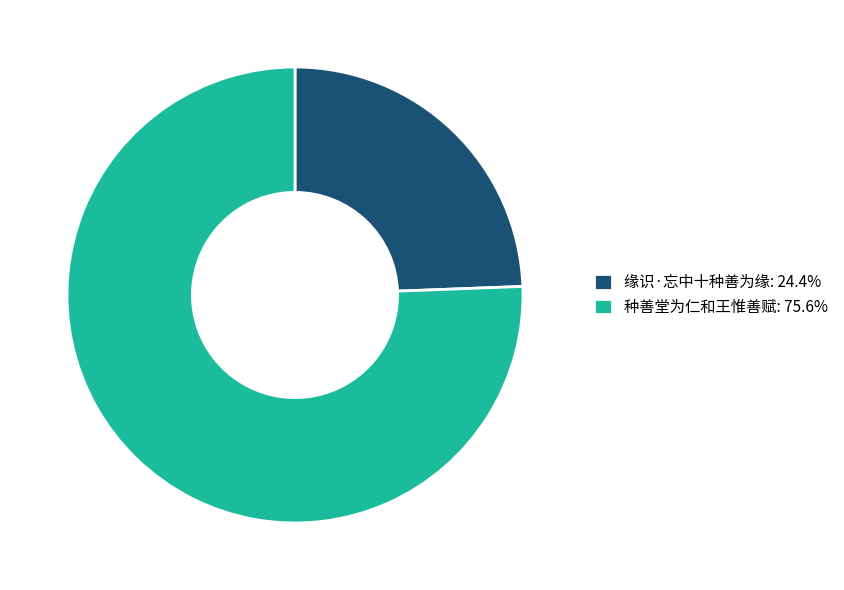

What is the ratio of the value at 种善堂为仁和王惟善赋: 75.6% to the value at 缘识·忘中十种善为缘: 24.4%?

3.1